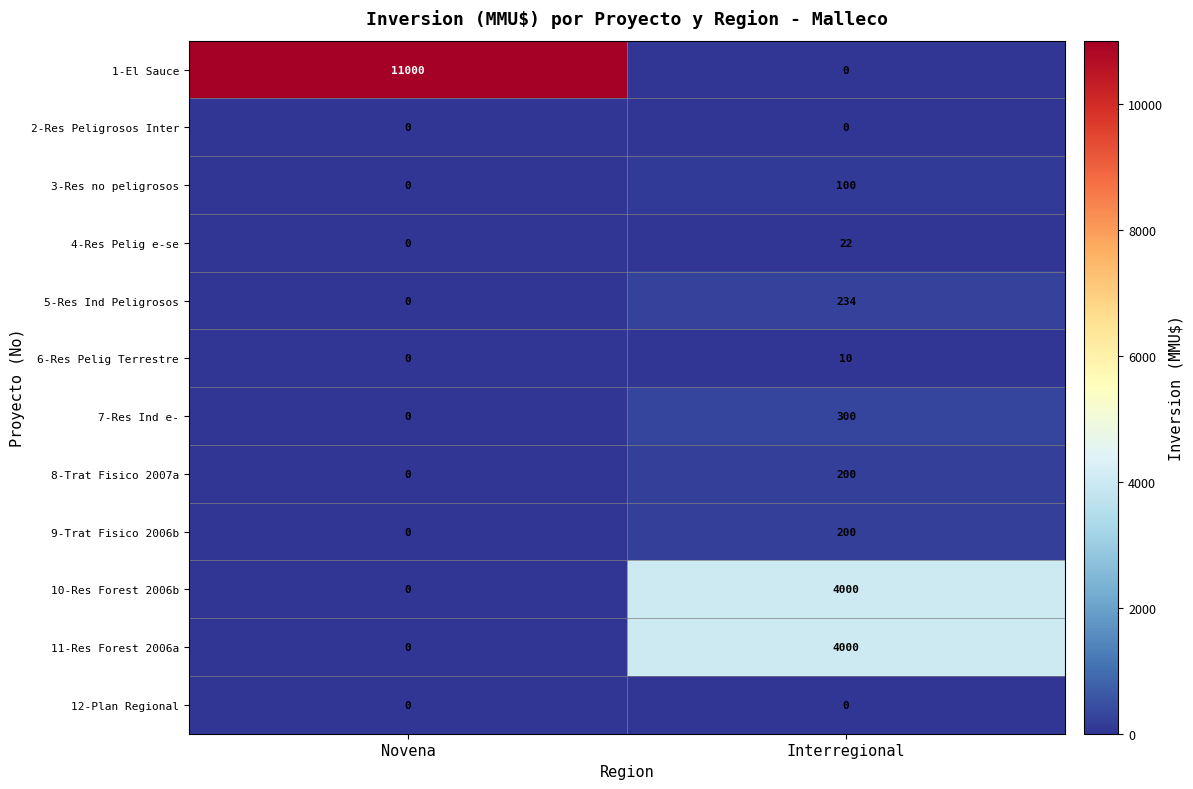

Is the value of 7-Res Ind e- at Interregional greater than the value of 9-Trat Fisico 2006b at Interregional?

Yes